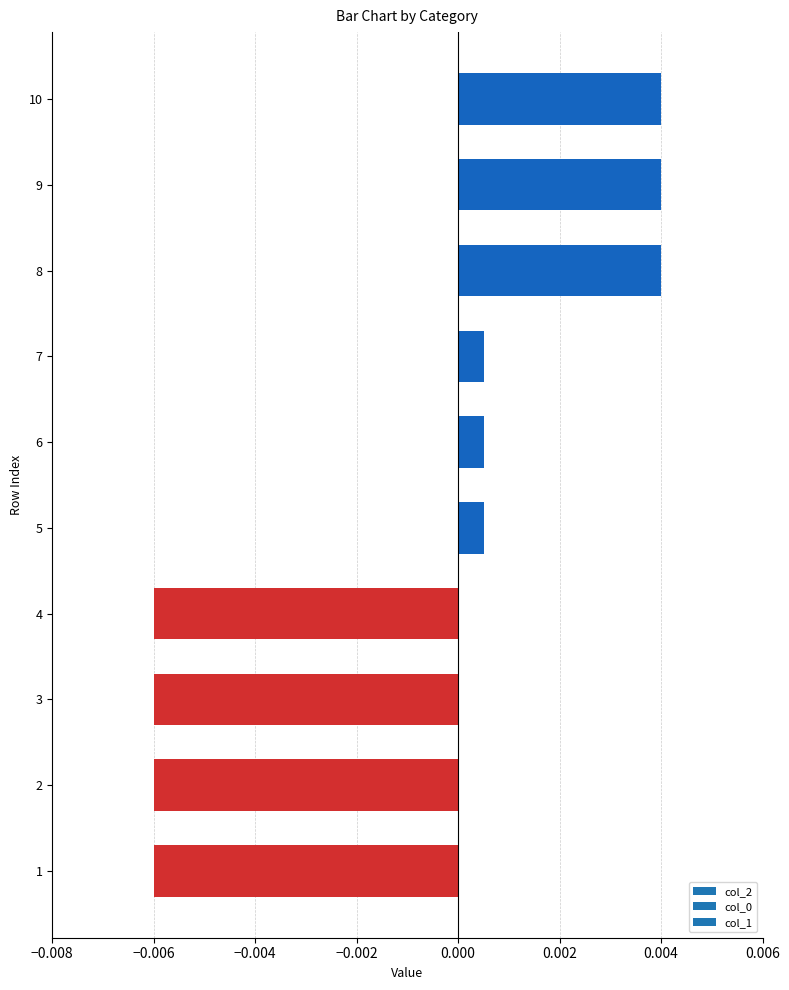

Which has a higher value, 2 or 8?

8